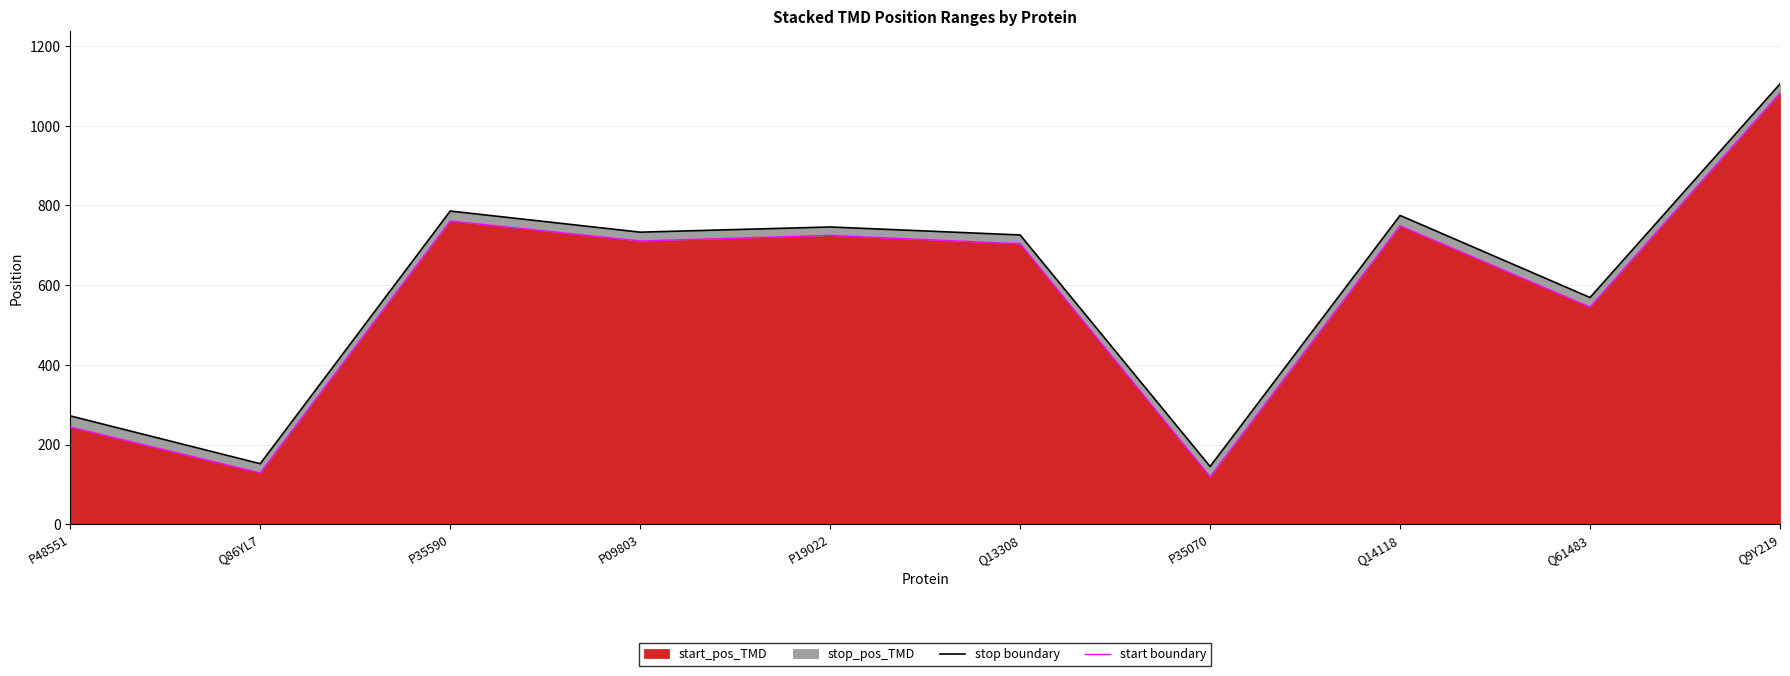

What position from the right is Q14118?

3